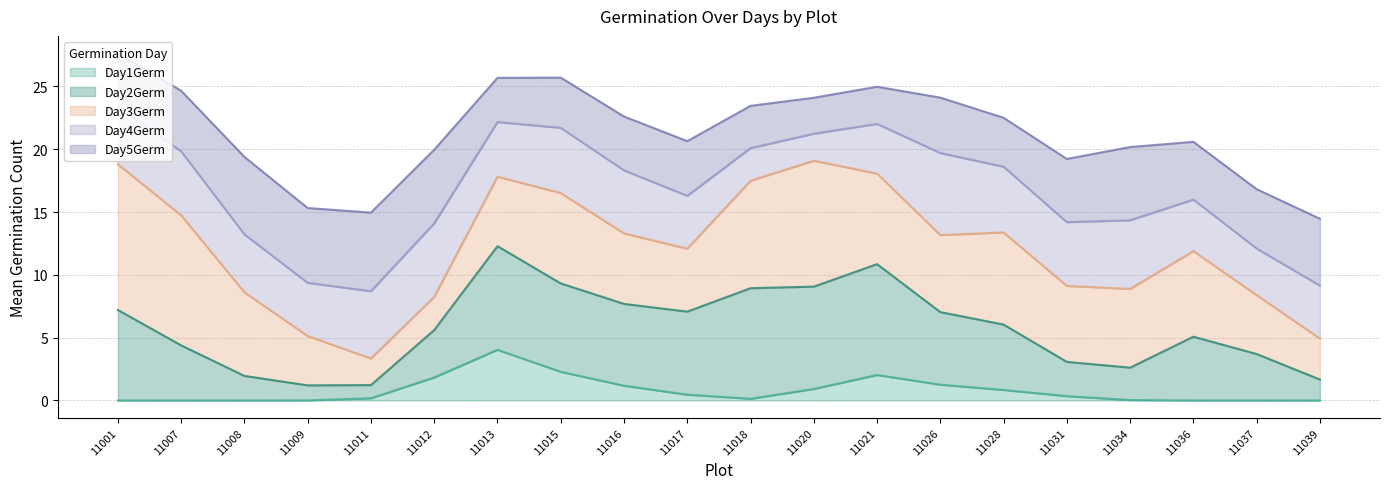

At 11017, list the series in order from smallest to largest.

Day1Germ, Day2Germ, Day3Germ, Day4Germ, Day5Germ